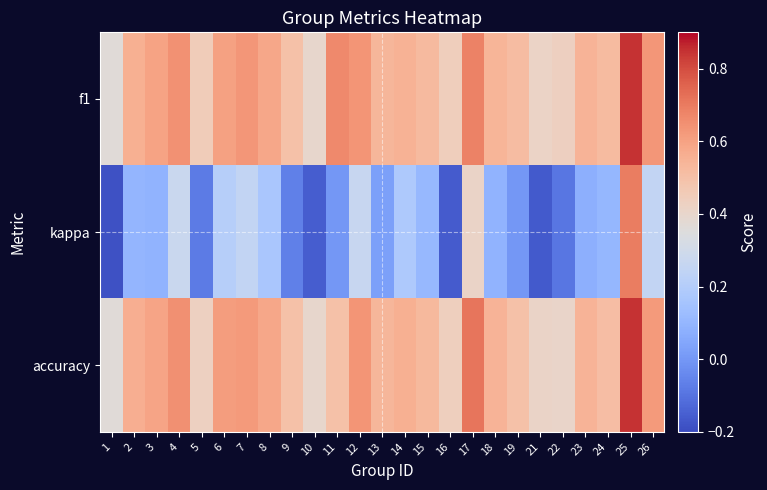

At which category does the chart reach its minimum across all series?

1